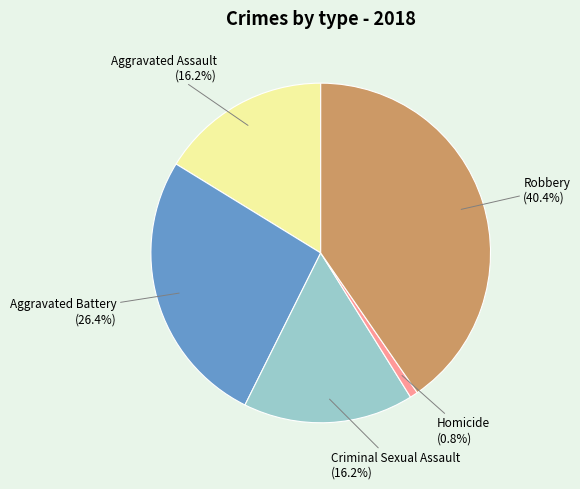

How many slices are in this pie chart?

5